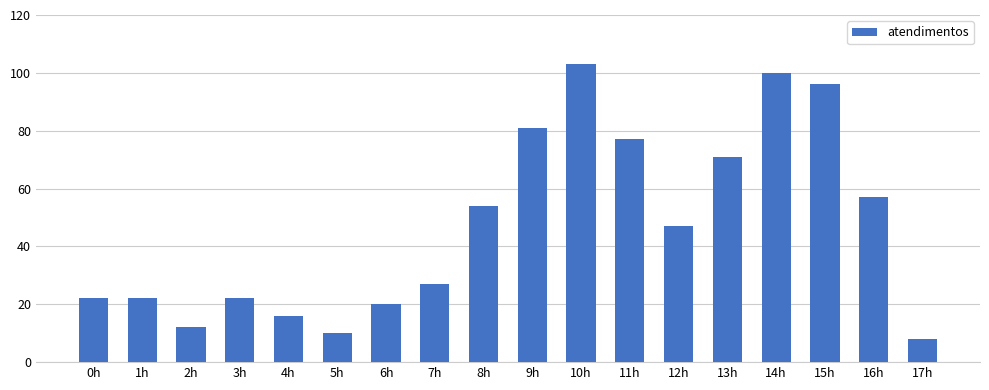

How many categories are shown in the chart?

18